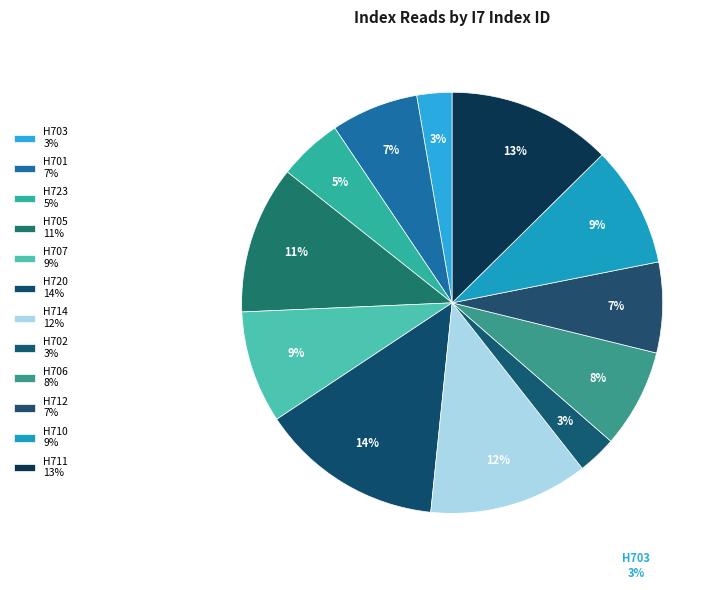

To the nearest percent, what is the difference between the largest and smallest slice percentages?

11%